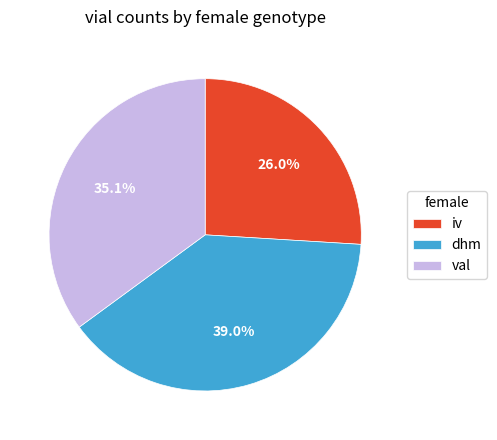

How many segments does this pie chart have?

3